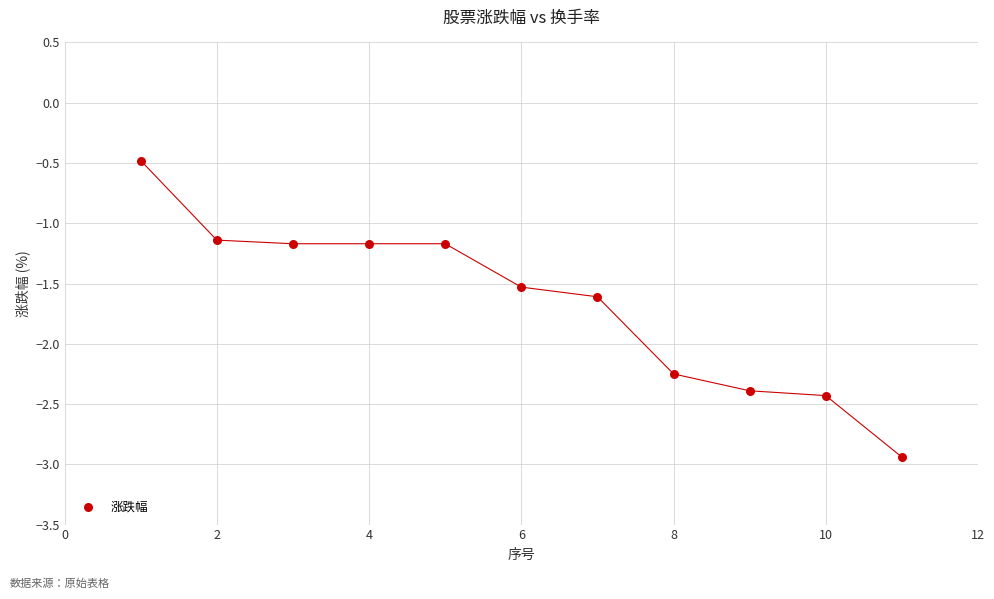

What is the average X value?

6.0